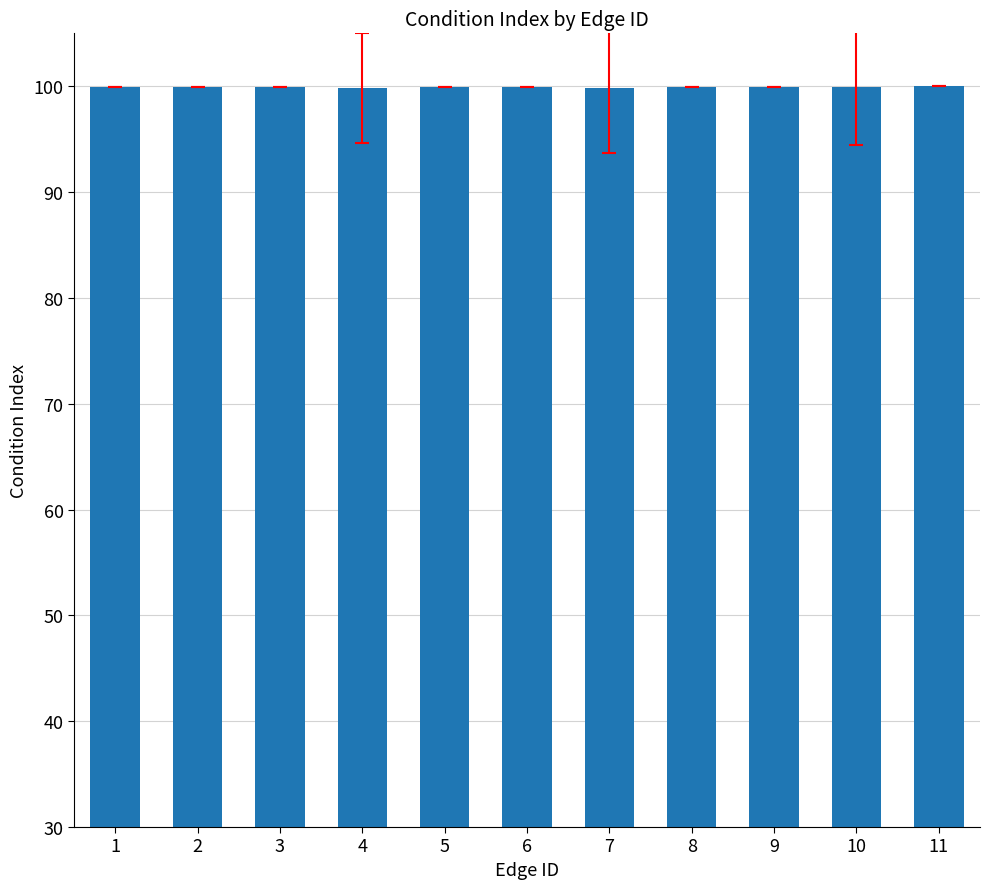

What is the ratio of the value at 4 to the value at 3?

1.0